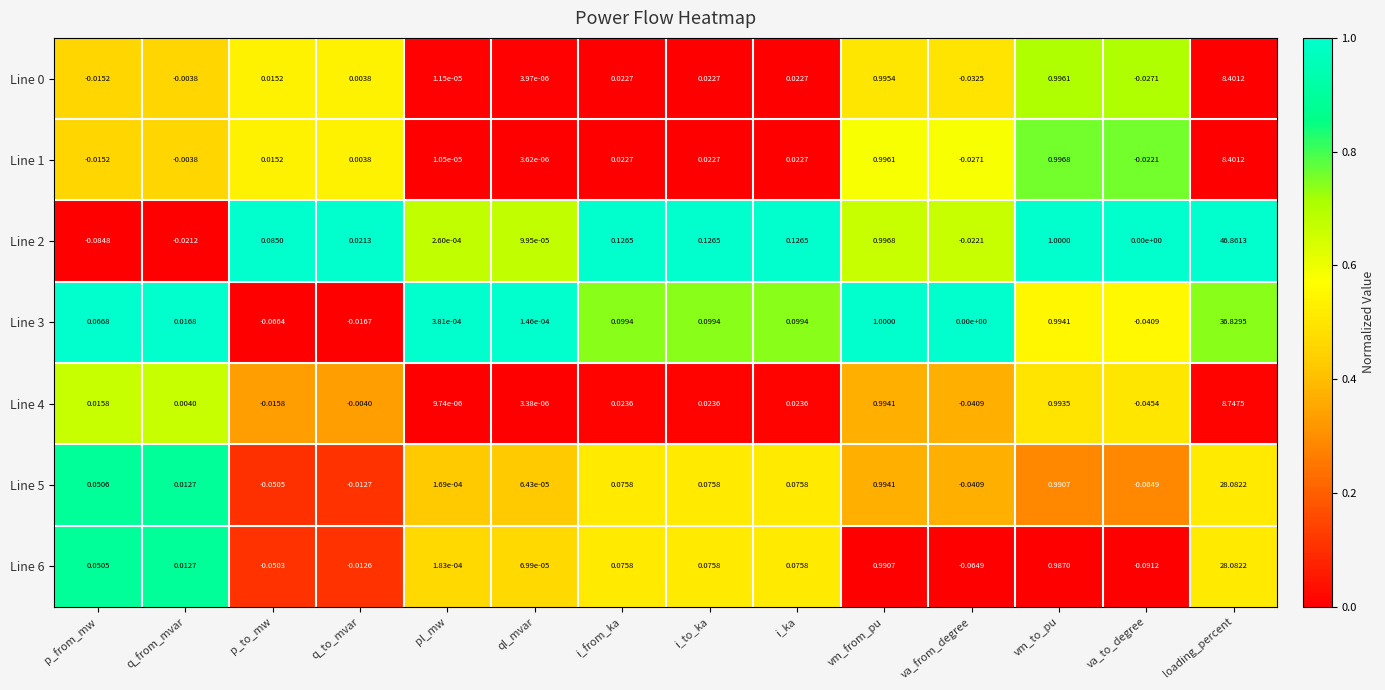

Which series changed the most between p_to_mw and q_to_mvar?

Line 2